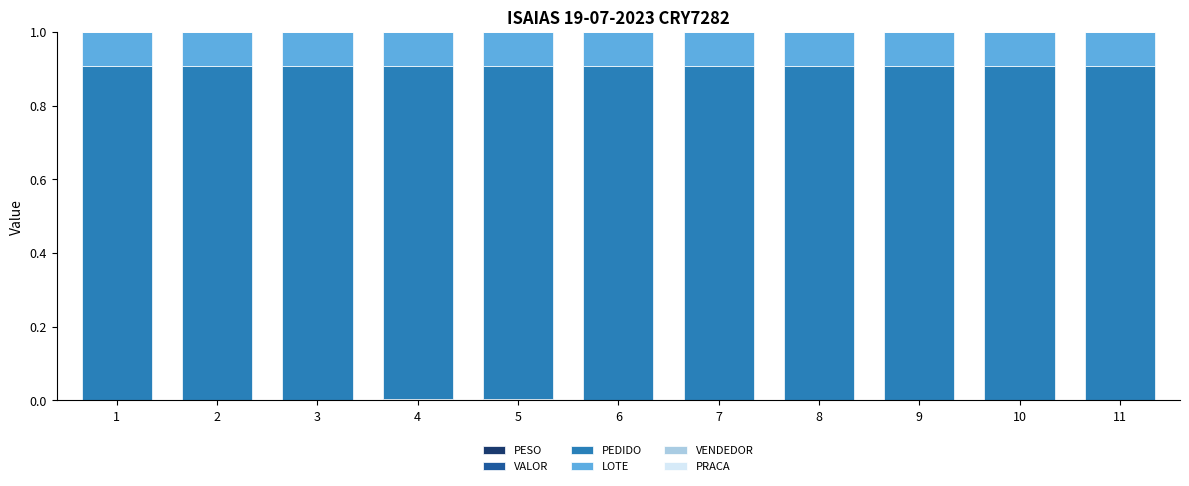

Are the bars grouped side by side (vs. stacked)?

No